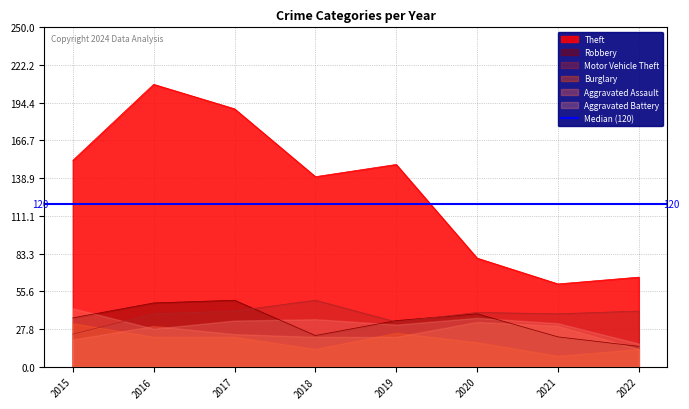

The value of Theft at 2020 is 80. True or false?

True